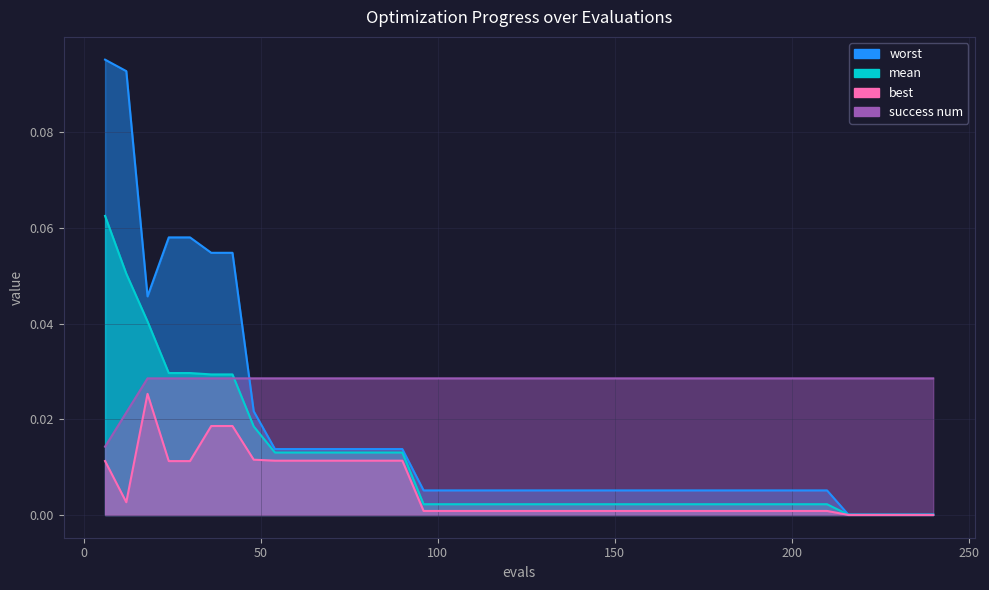

True or false: best and worst intersect in this chart.

False